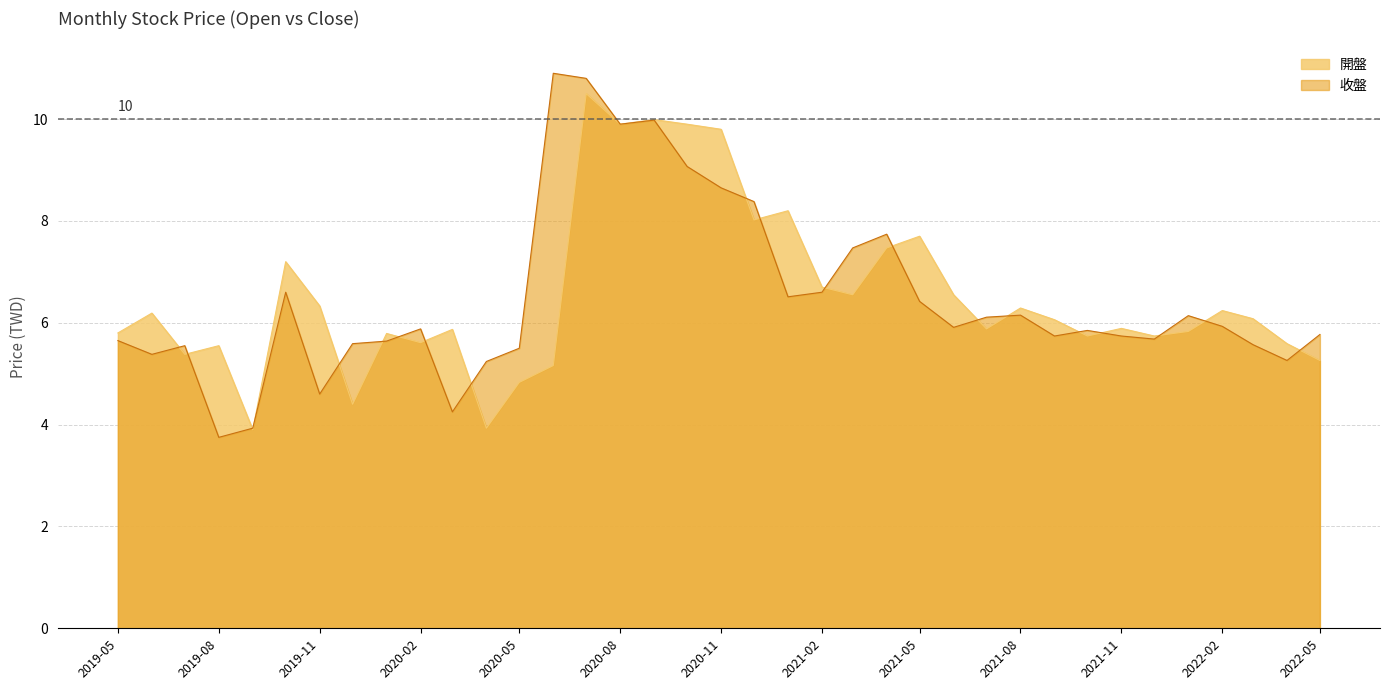

What is the minimum value shown in the chart?

3.8